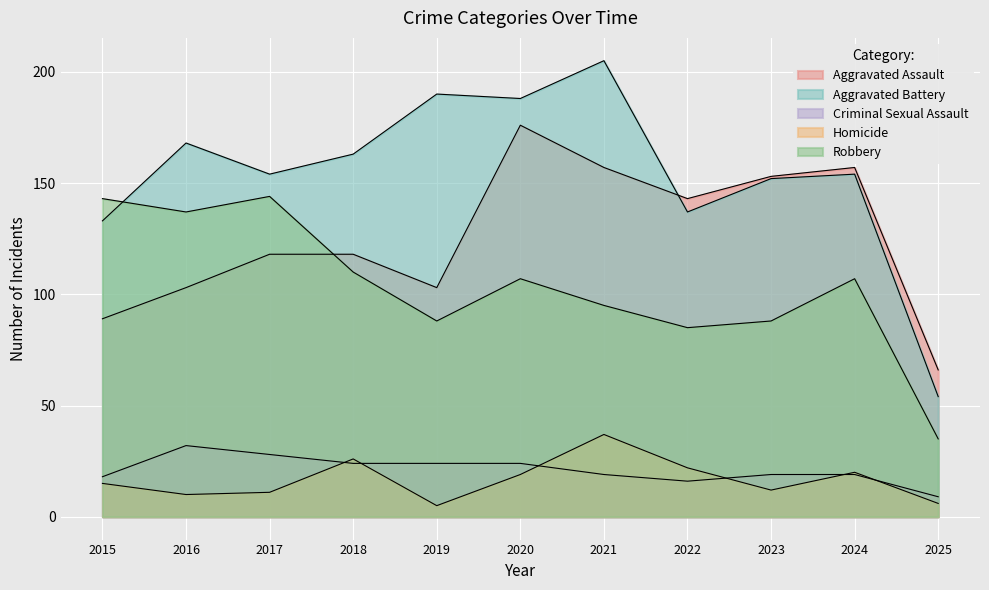

The value of Aggravated Assault at 2017 is 118. True or false?

True